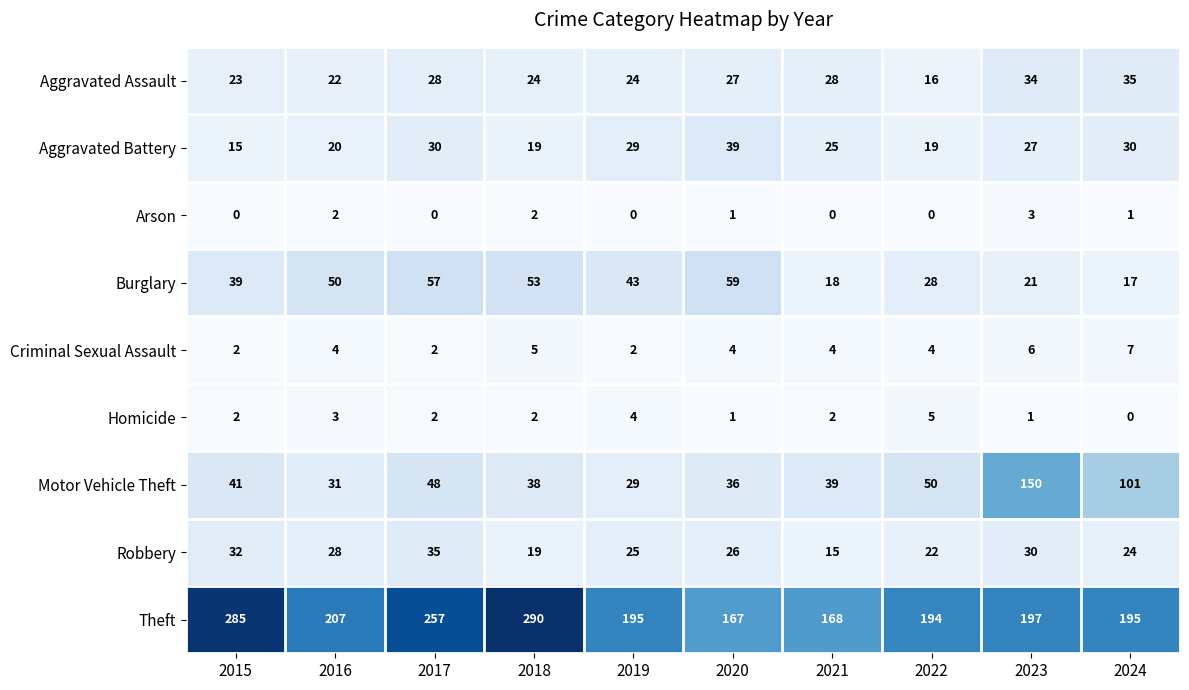

What is the maximum value for Motor Vehicle Theft?

150